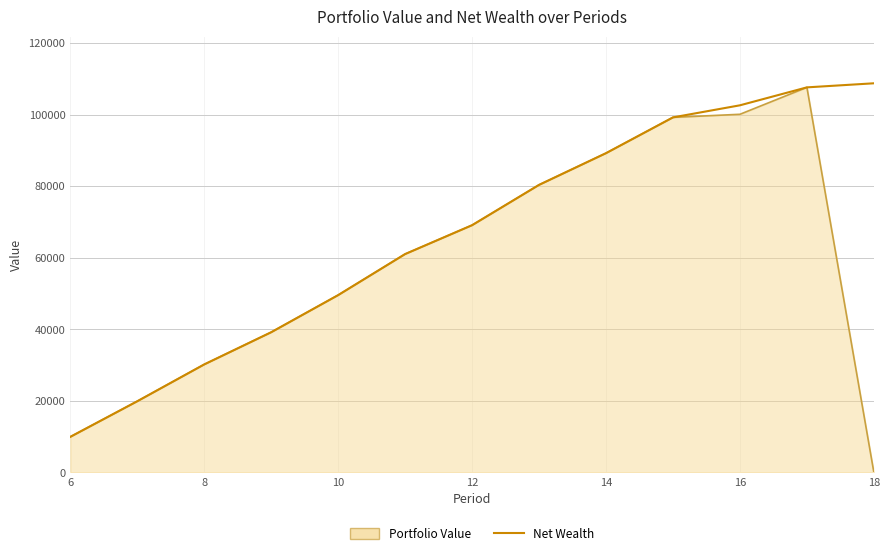

Rank the series by their average value, from lowest to highest.

Portfolio Value, Net Wealth